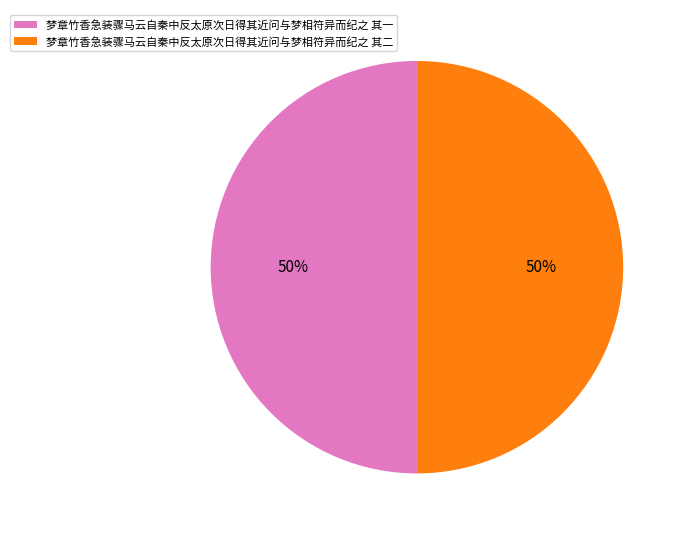

How many segments does this pie chart have?

2